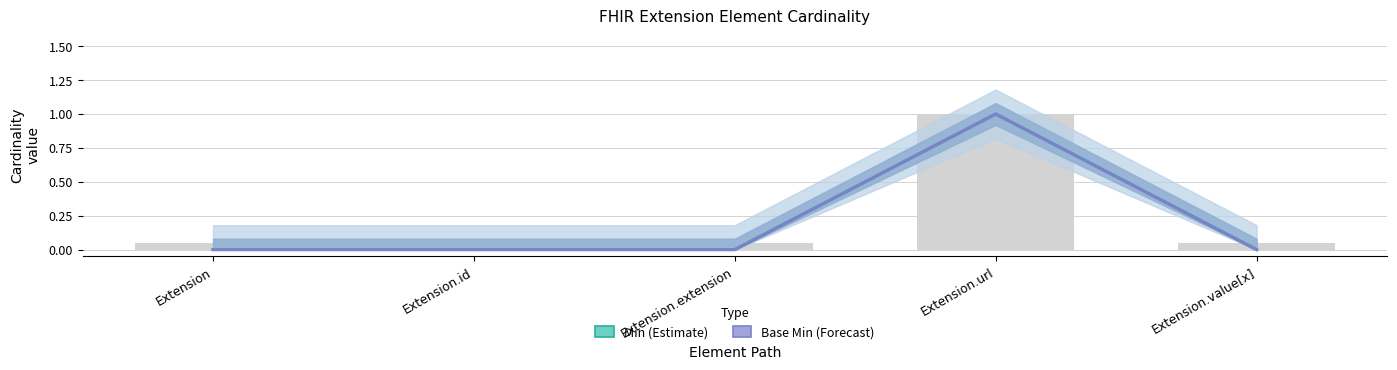

Count the Min (Estimate) values in the range 0 to 1.

5